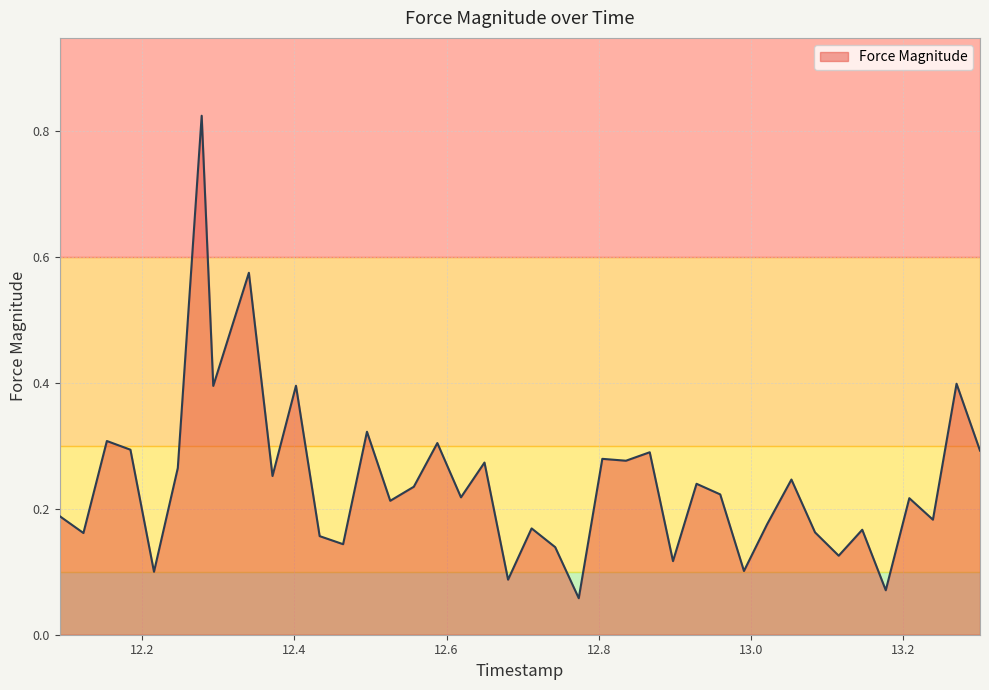

Reading left to right, list all the values displayed in this chart.

0.2	0.2	0.3	0.3	0.1	0.3	0.8	0.4	0.6	0.3	0.4	0.2	0.1	0.3	0.2	0.2	0.3	0.2	0.3	0.1	0.2	0.1	0.1	0.3	0.3	0.3	0.1	0.2	0.2	0.1	0.2	0.2	0.2	0.1	0.2	0.1	0.2	0.2	0.4	0.3